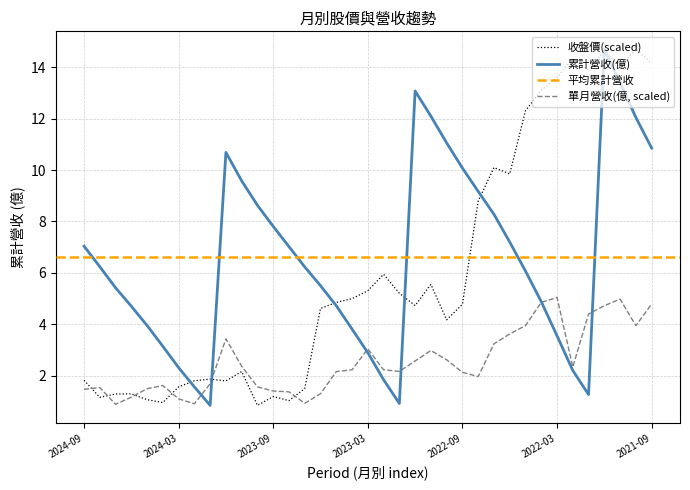

Rank the series by their maximum value, from highest to lowest.

累計營收(億), 收盤價, 單月營收(億)